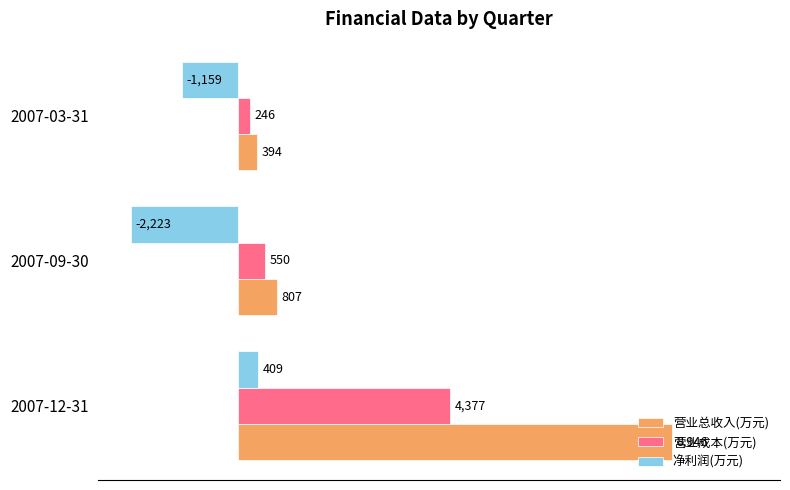

Is it true that 净利润(万元) equals -2223 at 2007-09-30?

True